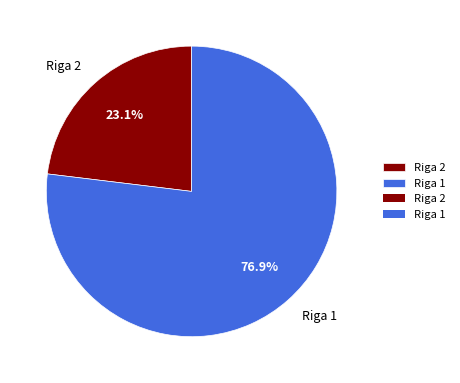

What is the ratio of the value at Riga 2 to the value at Riga 1?

0.3